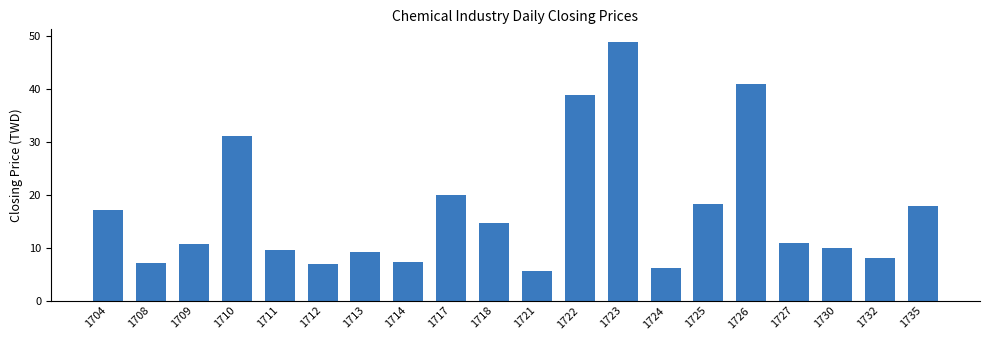

How many bars are there in total?

20